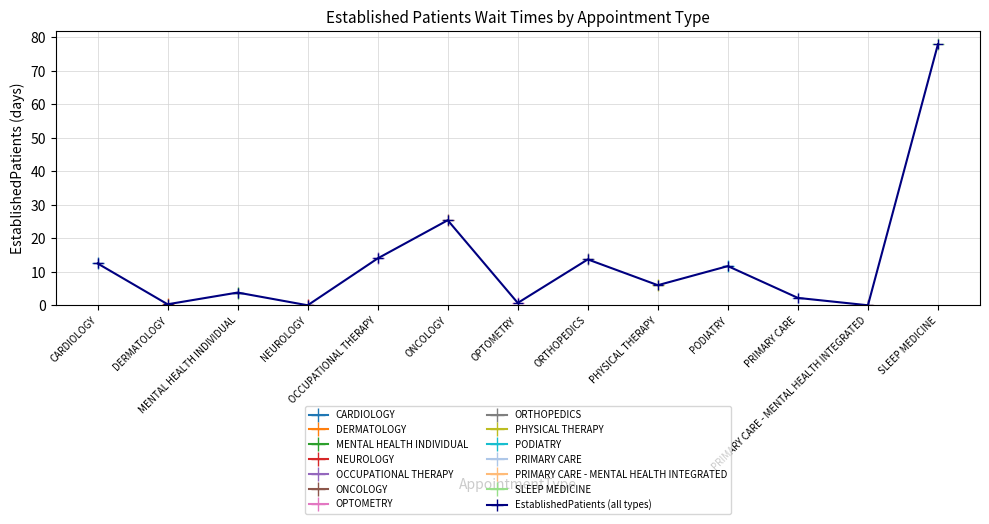

Rank the categories by value from lowest to highest.

NEUROLOGY, PRIMARY CARE - MENTAL HEALTH INTEGRATED, DERMATOLOGY, OPTOMETRY, PRIMARY CARE, MENTAL HEALTH INDIVIDUAL, PHYSICAL THERAPY, PODIATRY, CARDIOLOGY, ORTHOPEDICS, OCCUPATIONAL THERAPY, ONCOLOGY, SLEEP MEDICINE